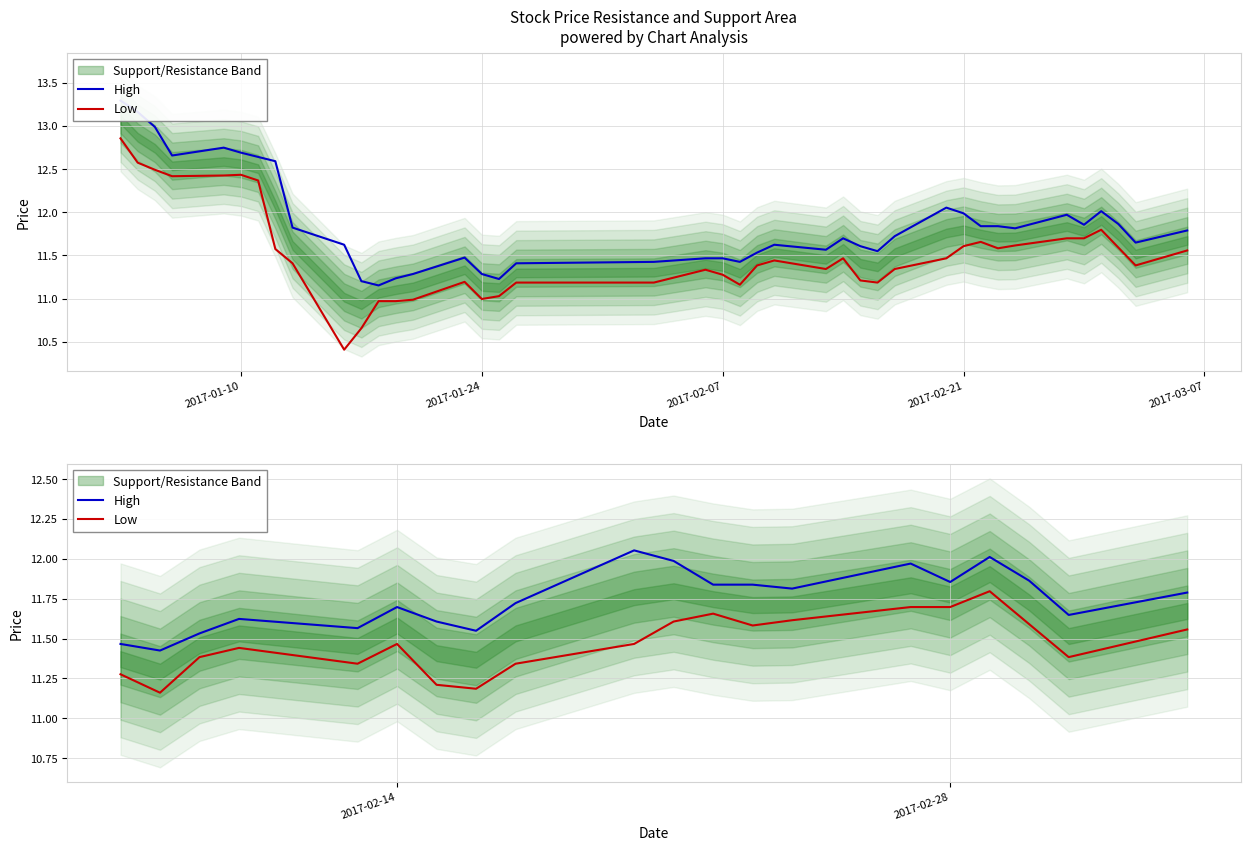

Which series has the widest spread of values?

Low